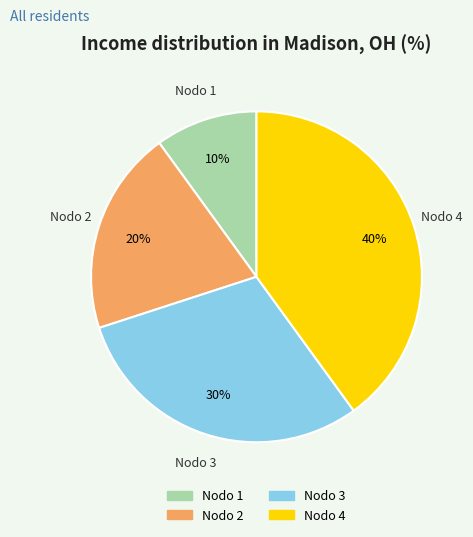

To the nearest percent, what is the difference between the largest and smallest slice percentages?

30%